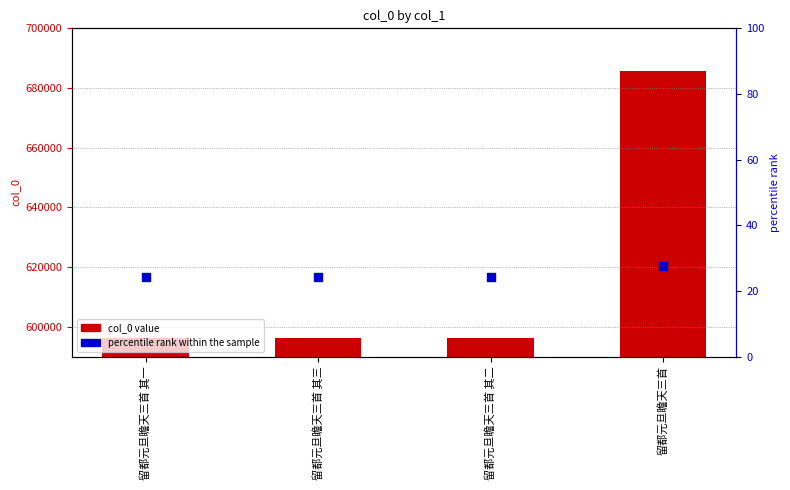

Is the value of col_0 at 留都元旦瞻天三首 greater than the value of percentile rank within the sample at 留都元旦瞻天三首 其一?

Yes